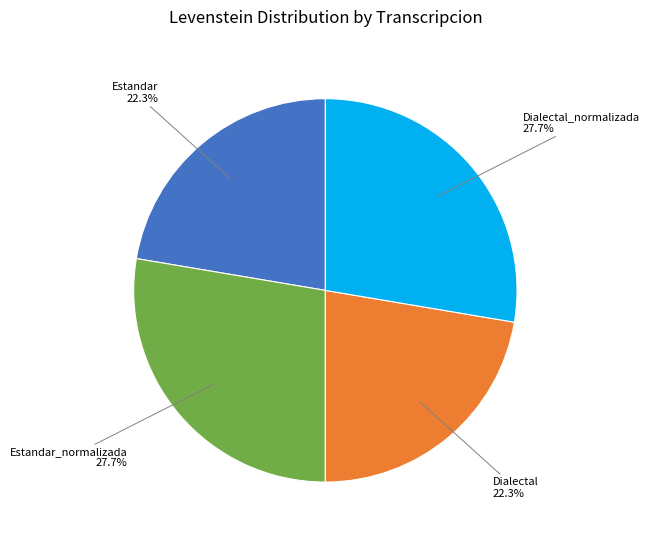

Is there any slice that represents more than half of the pie?

No